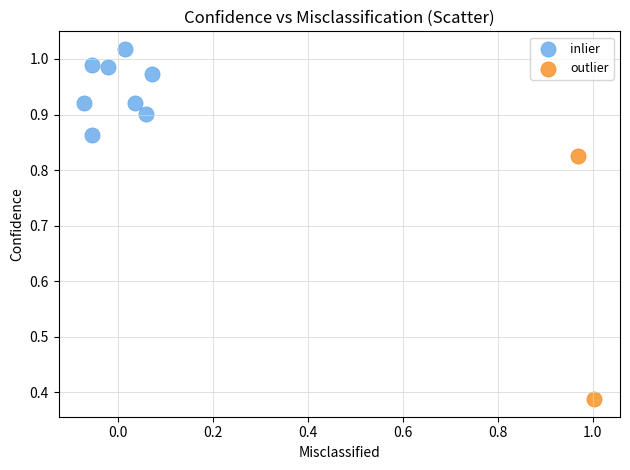

What are all the series names shown in the legend?

inlier, outlier